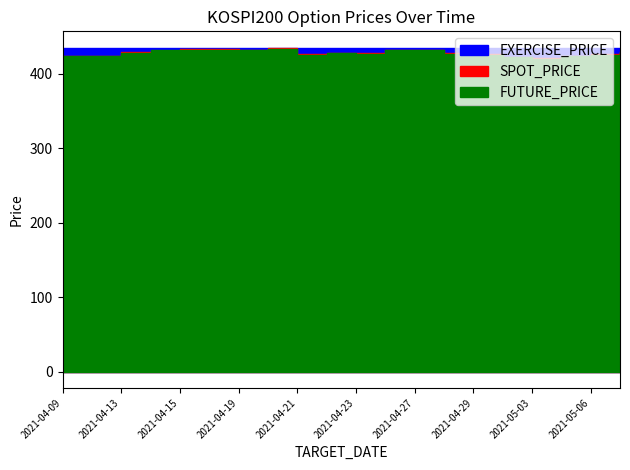

What is the sum of the FUTURE_PRICE values at 2021-04-12 and 2021-04-13?

851.4